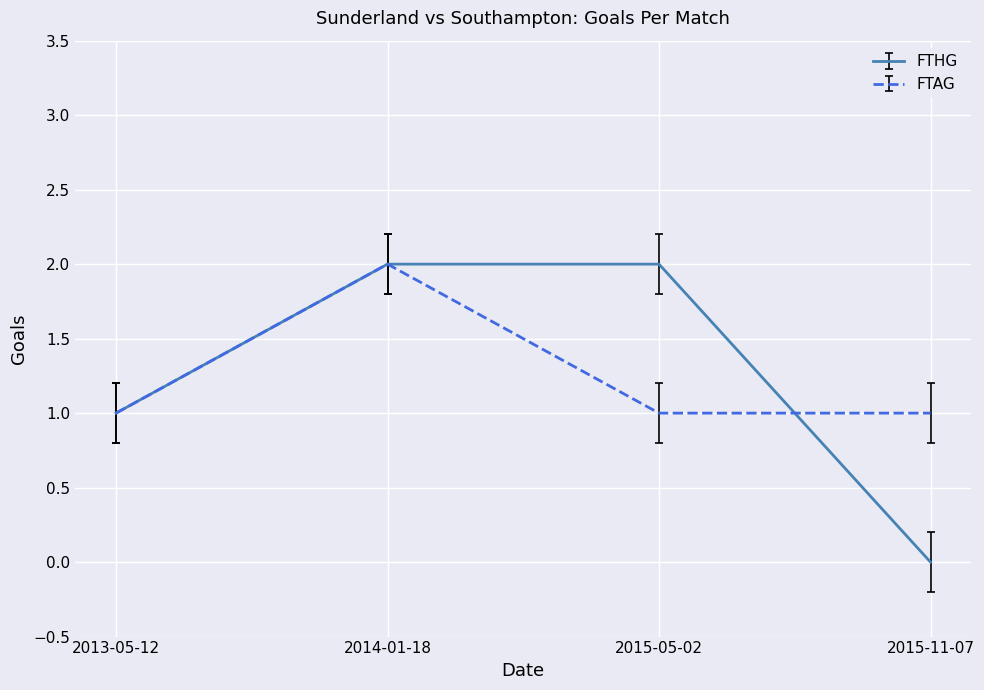

Rank the series at 2015-05-02 from highest to lowest value.

FTHG, FTAG